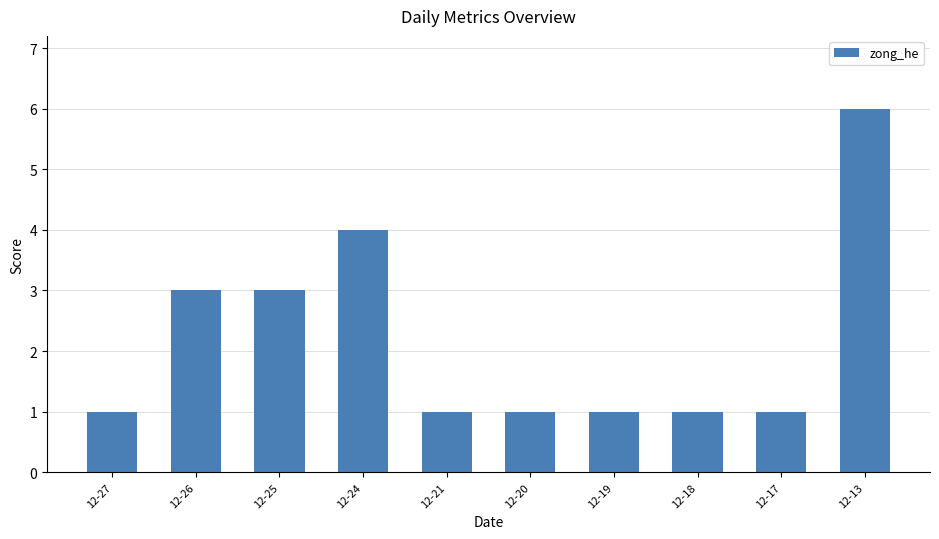

What is the minimum value shown in the chart?

1